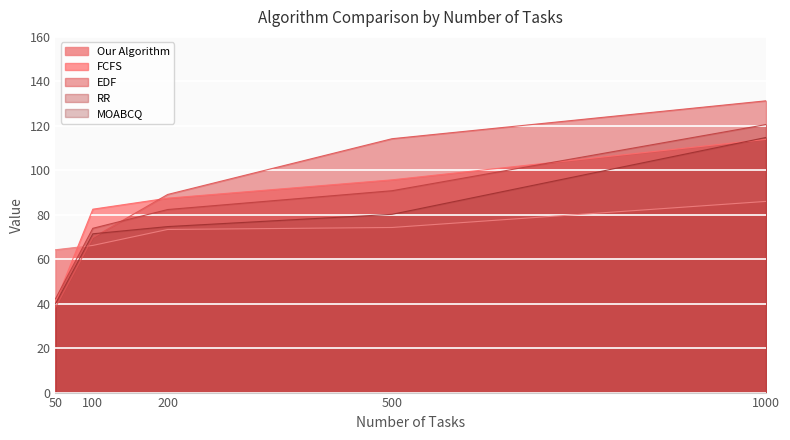

Which series has the largest total across all categories?

EDF